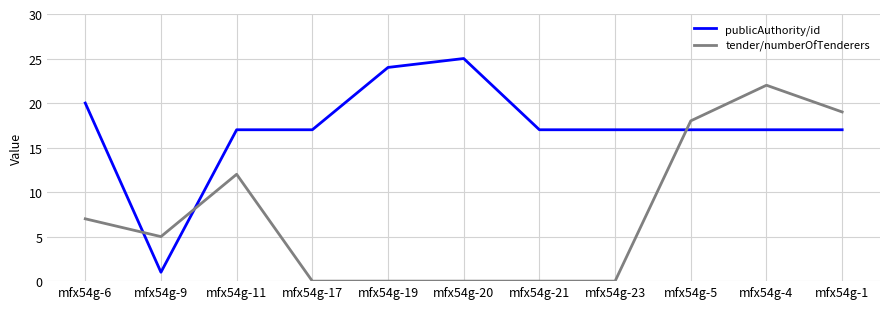

What is the maximum value shown in the chart?

25